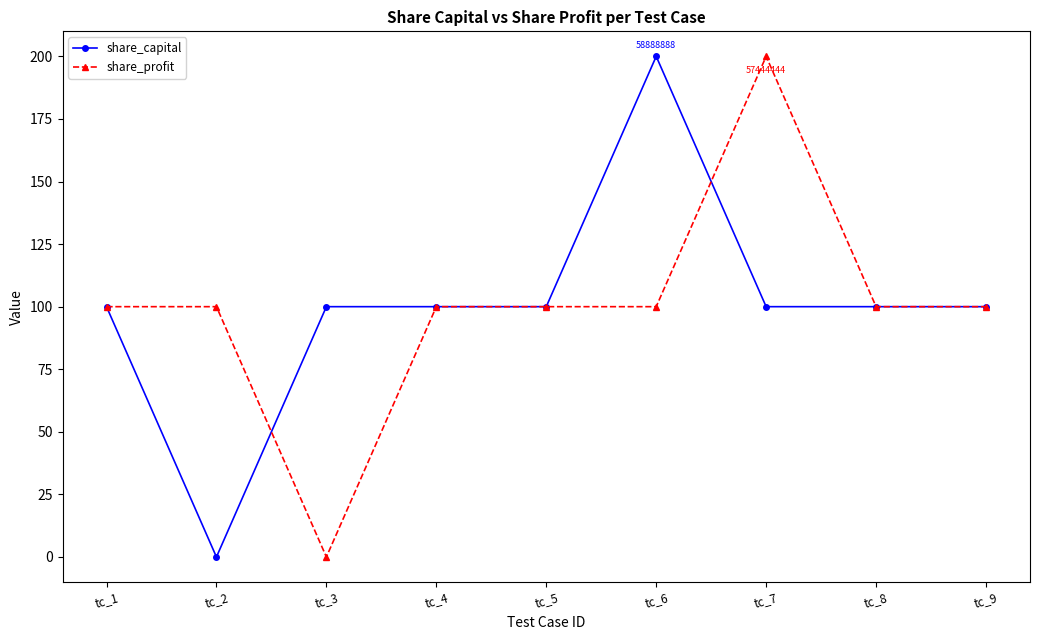

What is the approximate value of share_profit at tc_4?

100